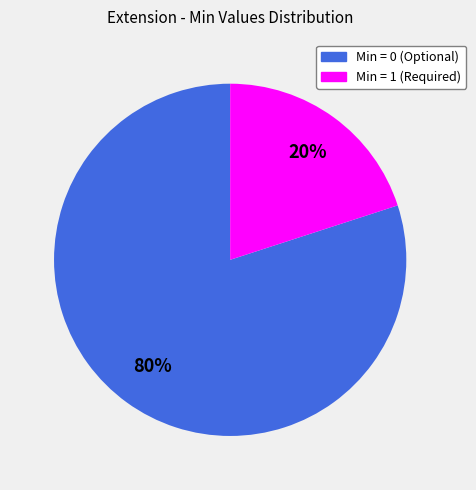

How many slices are in this pie chart?

2